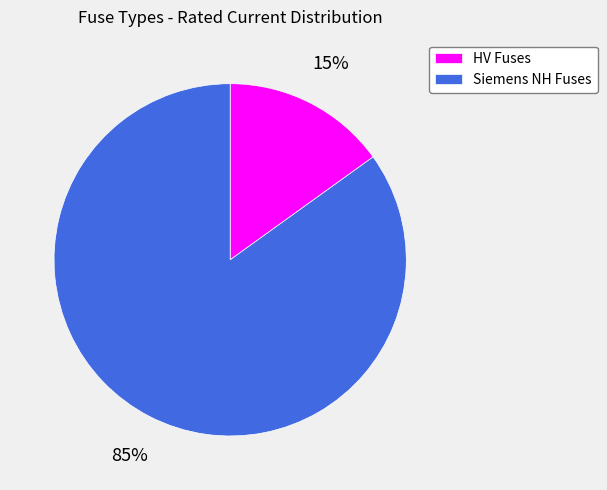

To the nearest percent, what is the average slice percentage?

50%